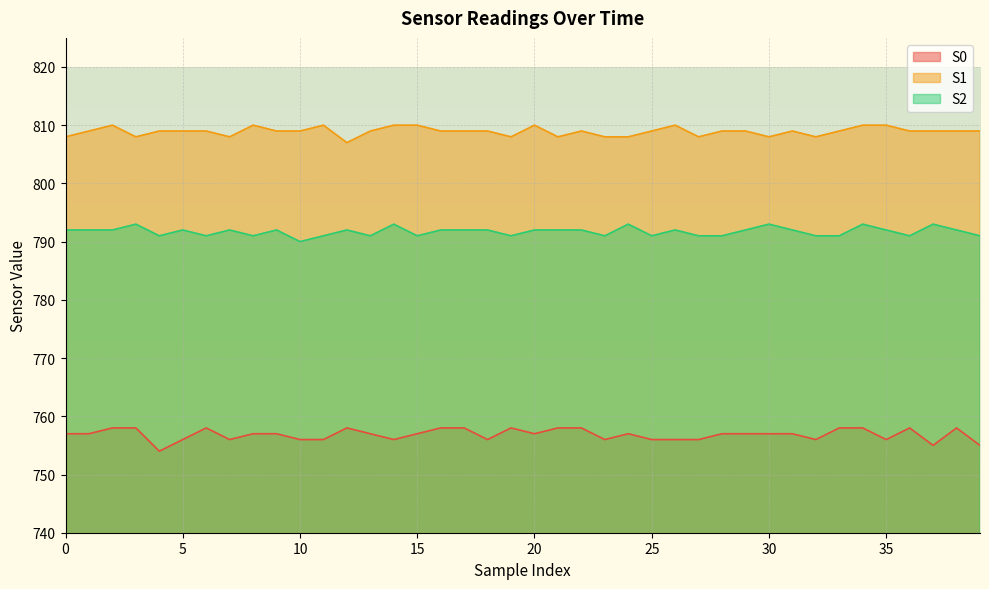

How many values in the S0 series are below 757?

15